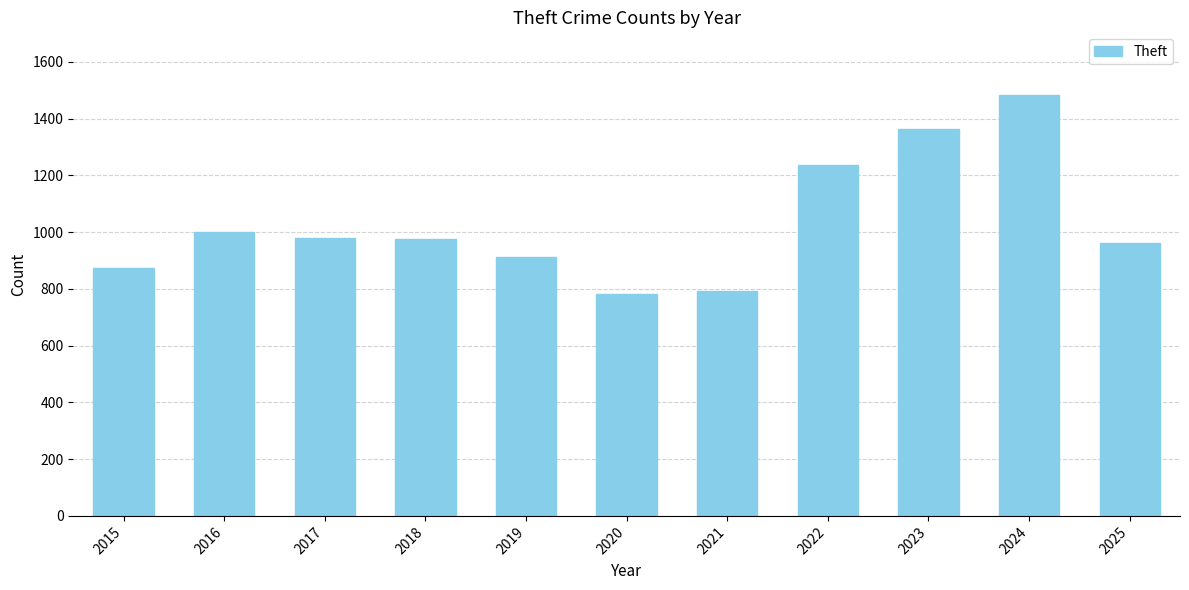

What is the change in value from 2017 to 2020?

-197